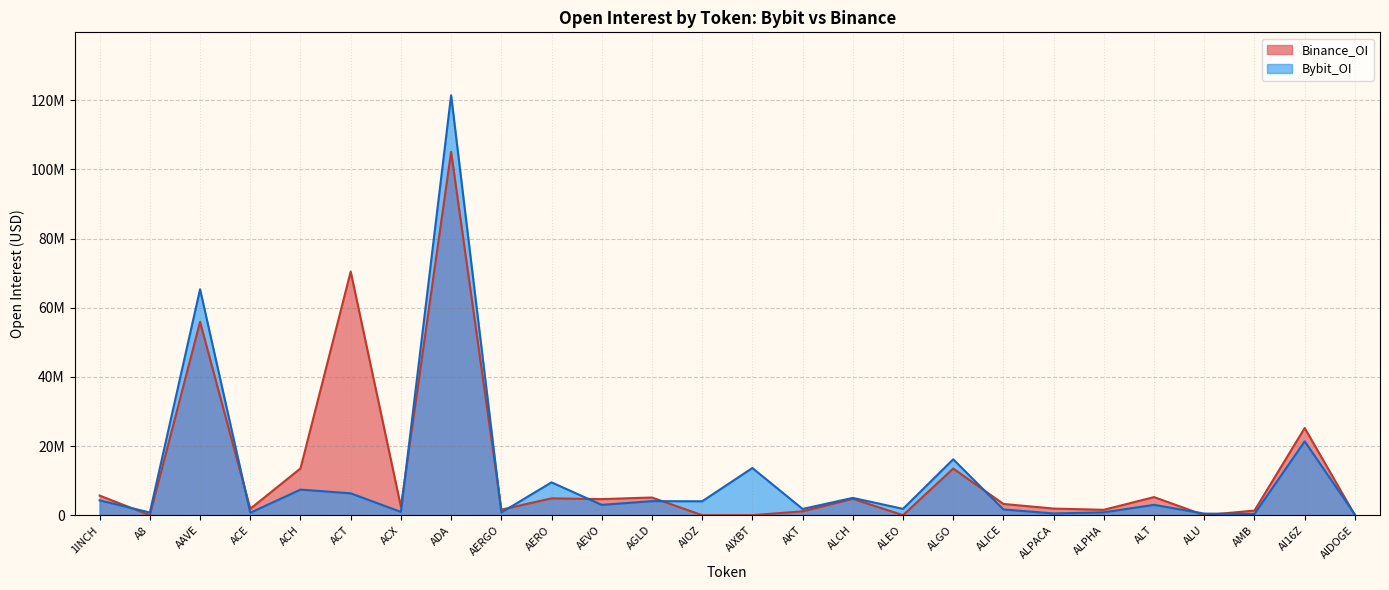

List the series in order of their peak value, highest first.

Bybit_OI, Binance_OI